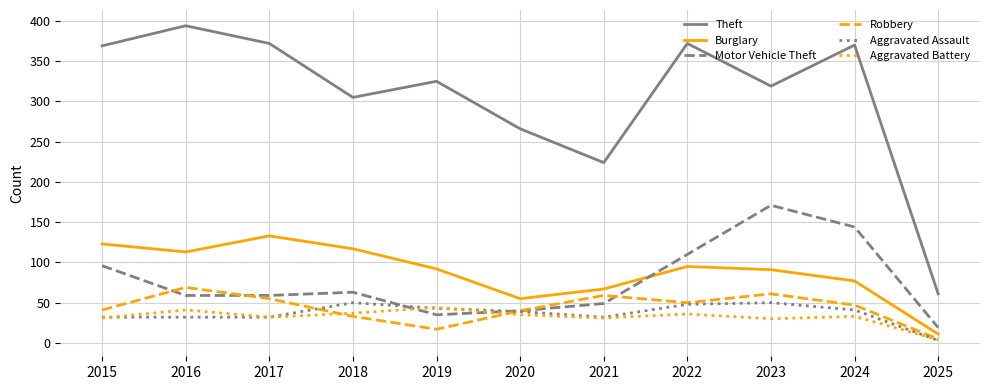

What is the difference between the maximum and minimum values in the Burglary series?

122